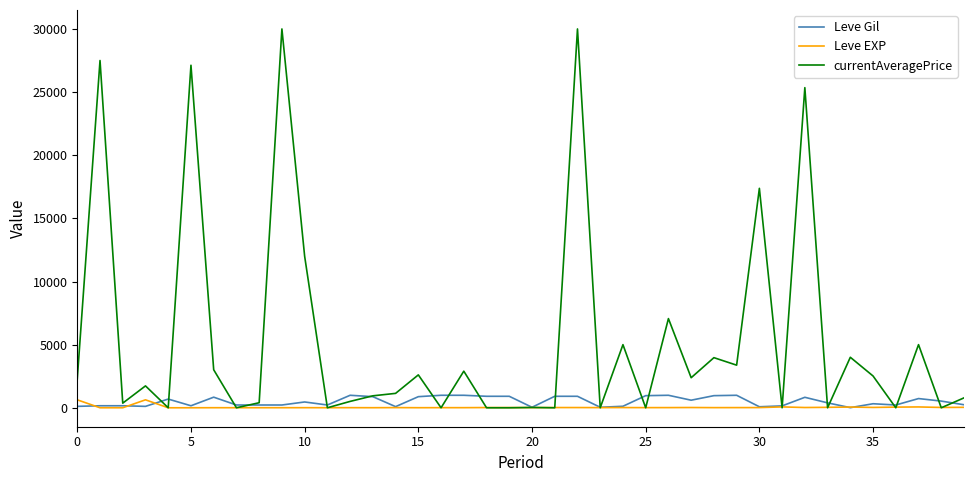

What is the maximum value shown in the chart?

30000